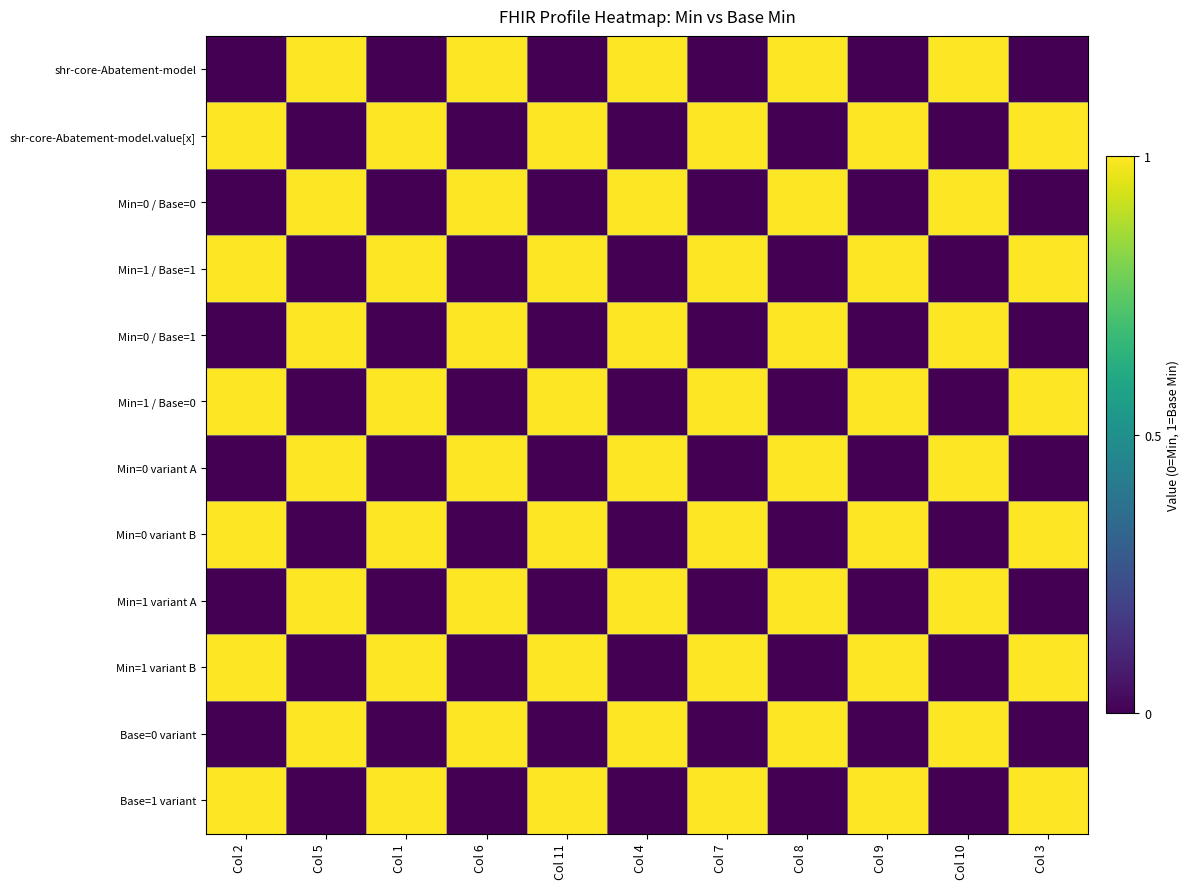

Between Col 2 and Col 10, which series saw the biggest shift?

shr-core-Abatement-model